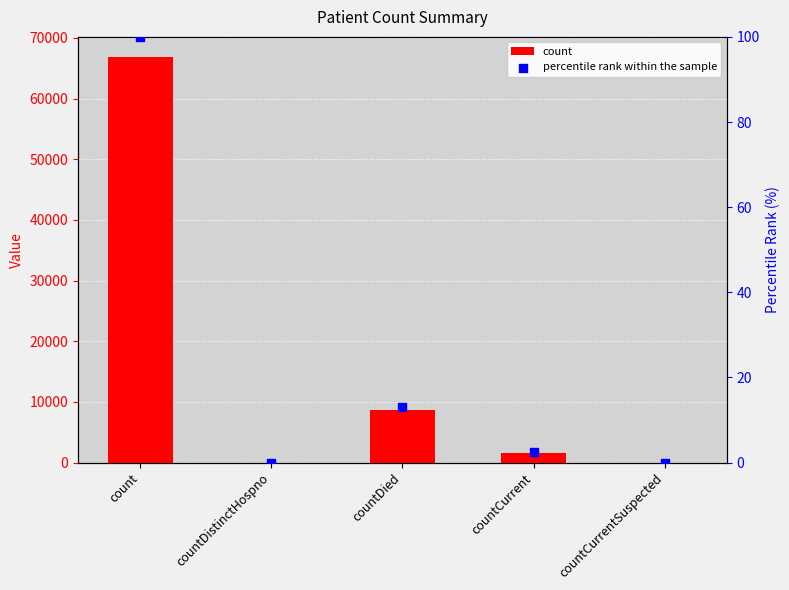

At which category is the sum across all series the highest?

count